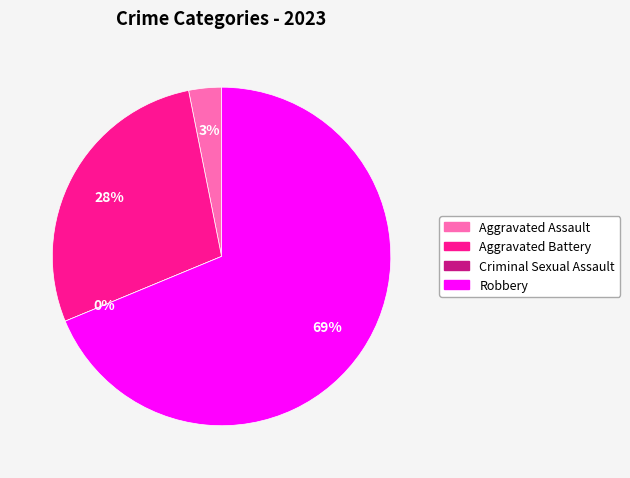

To the nearest percent, what portion does Aggravated Assault represent?

3%